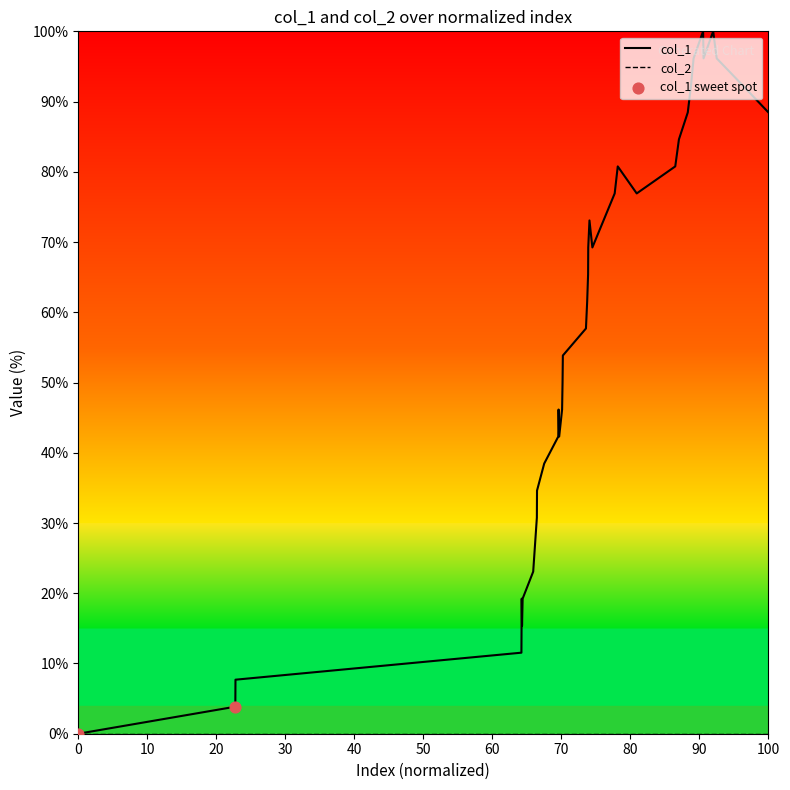

Which series has the widest spread of values?

col_1